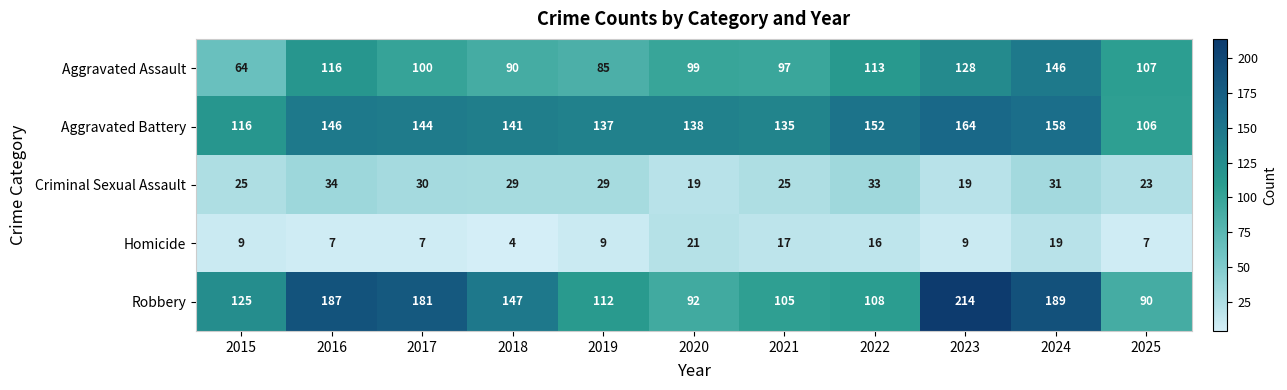

What is the lowest value of the Homicide series?

4